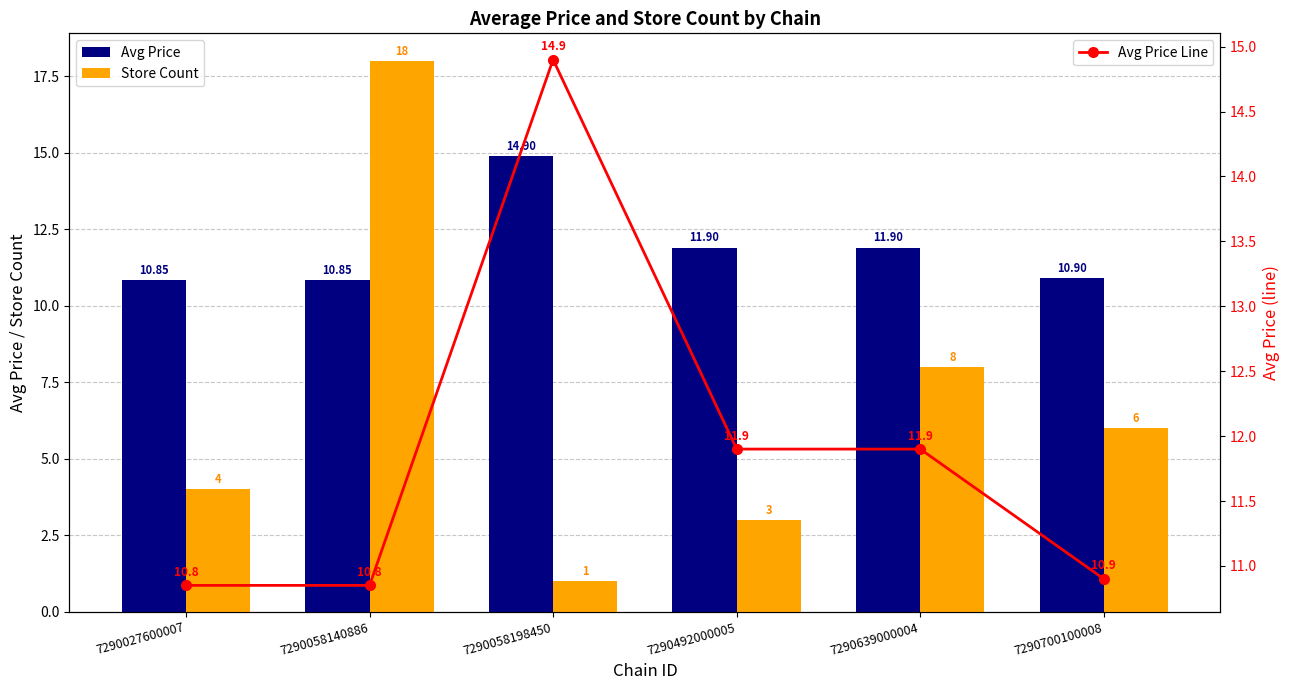

Is it true that Avg Price equals 16.2 at 7290639000004?

False